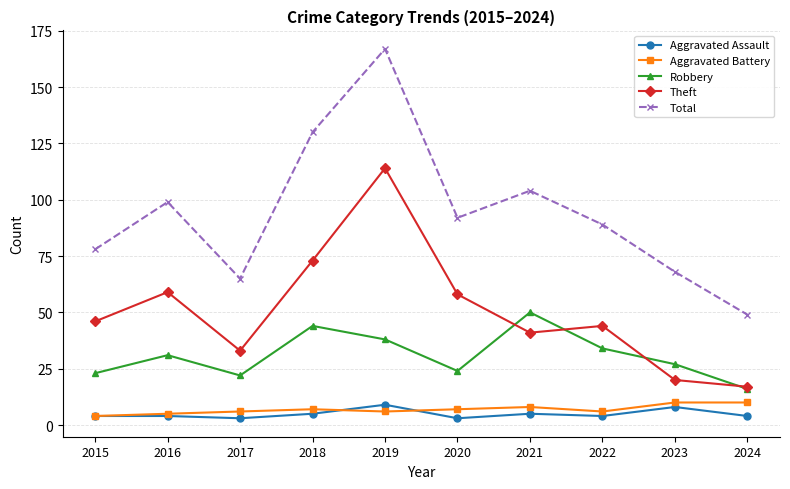

How many series are shown in this chart?

5